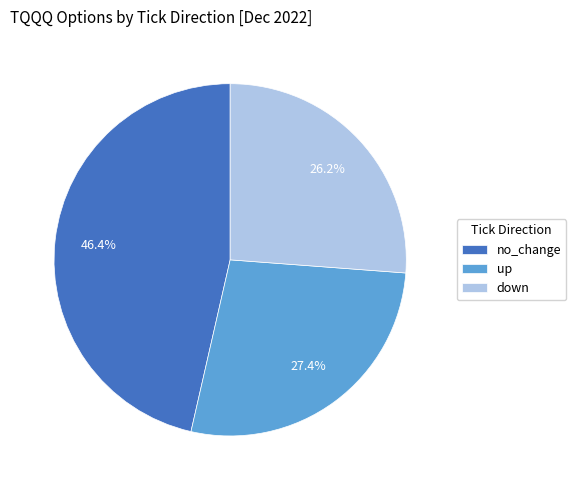

What percentage is the up slice, to the nearest percent?

27%